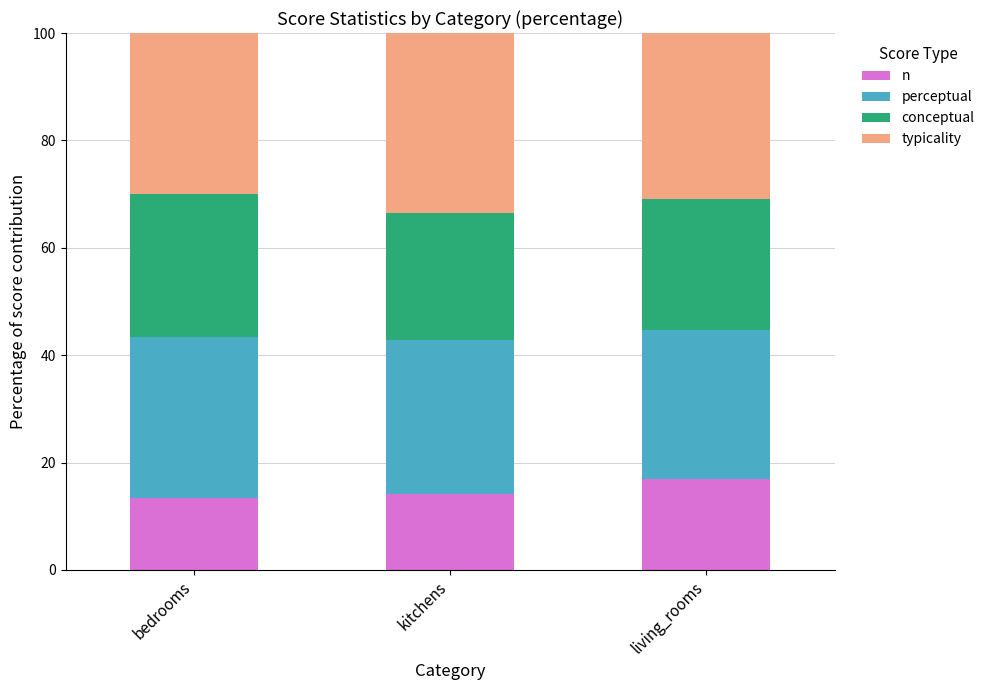

What is the approximate value of n at kitchens?

14.1